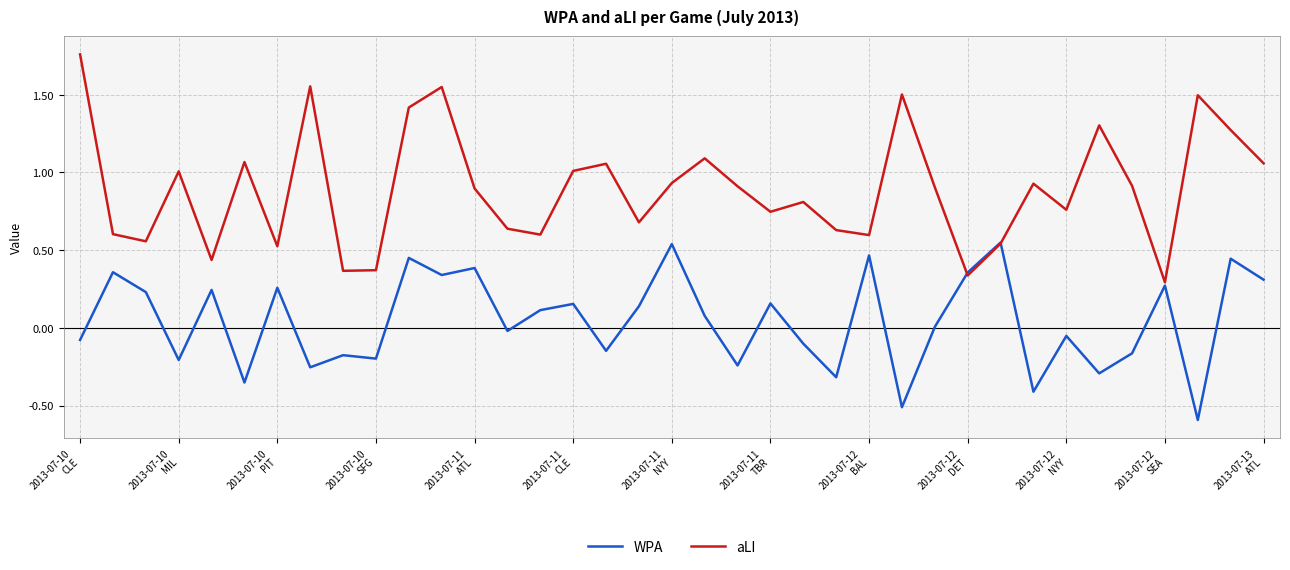

List the series in order of their peak value, lowest first.

WPA, aLI